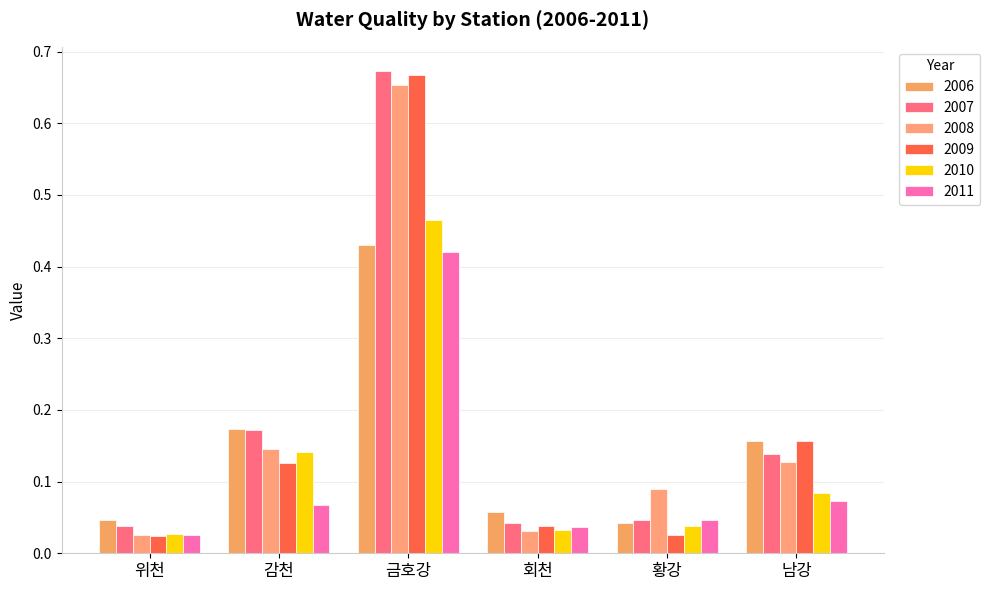

What is the label of the 1st bar from the left?

위천